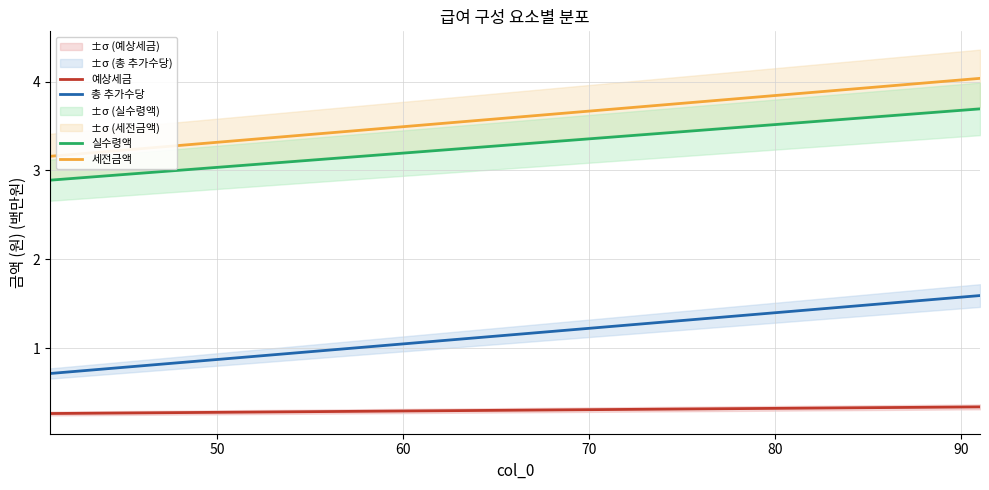

What is the lowest value of the 세전금액 series?

3.2